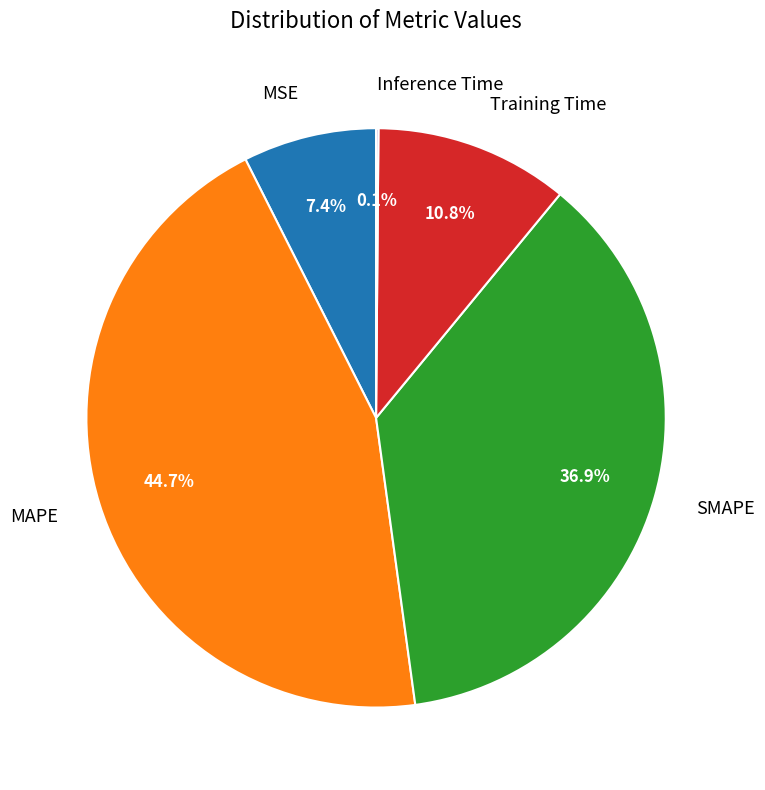

True or false: MSE accounts for 20% of the total.

False